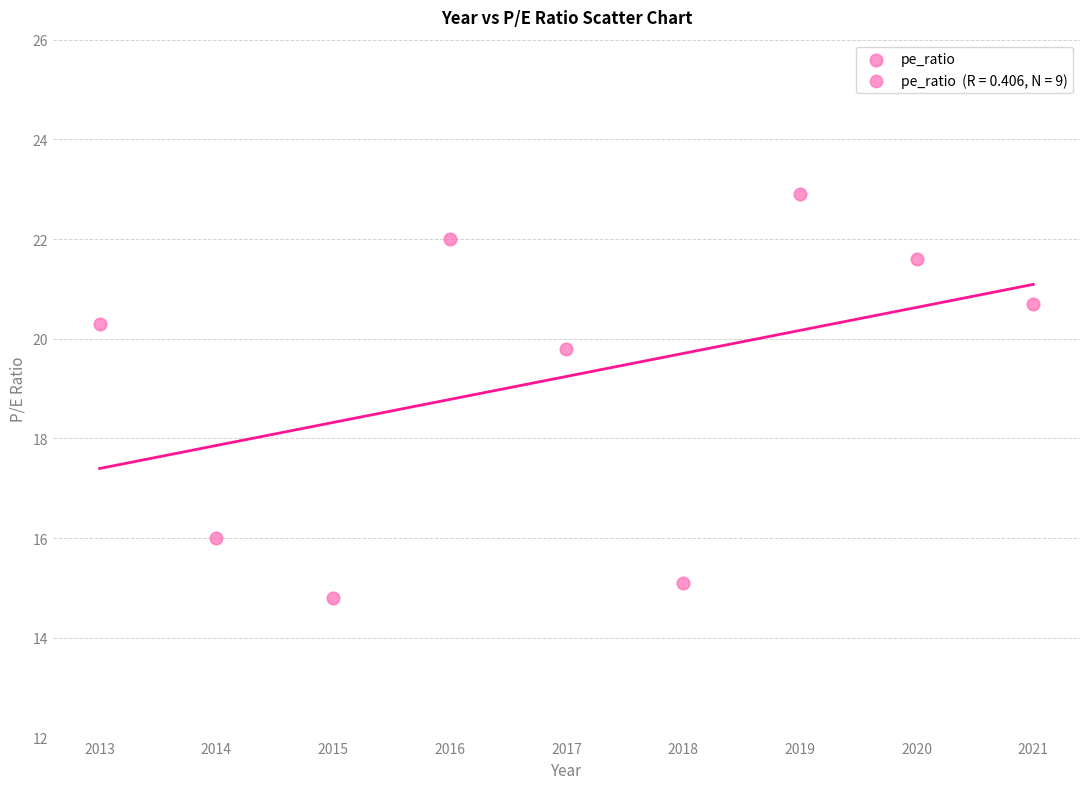

What is the average X value?

2017.0